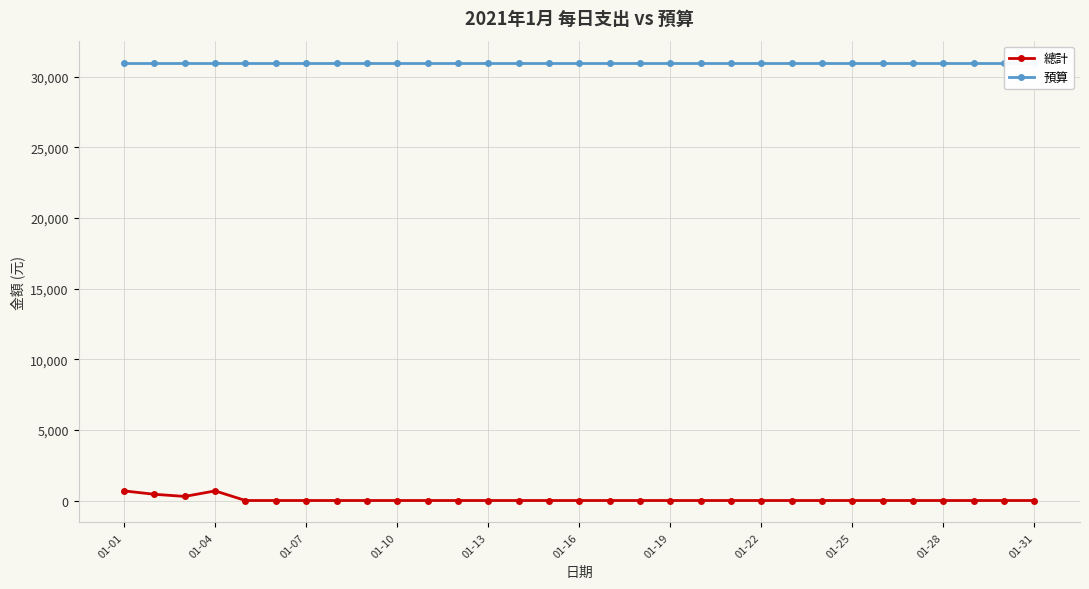

What are all the series names shown in the legend?

總計, 預算